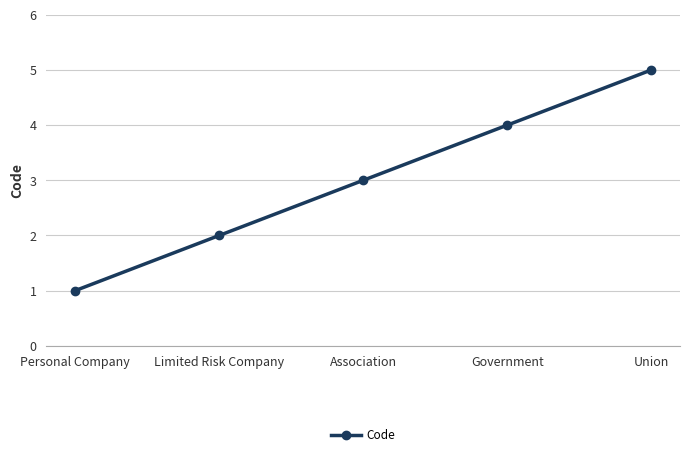

The chart shows a value of 2 at Limited Risk Company. True or false?

True